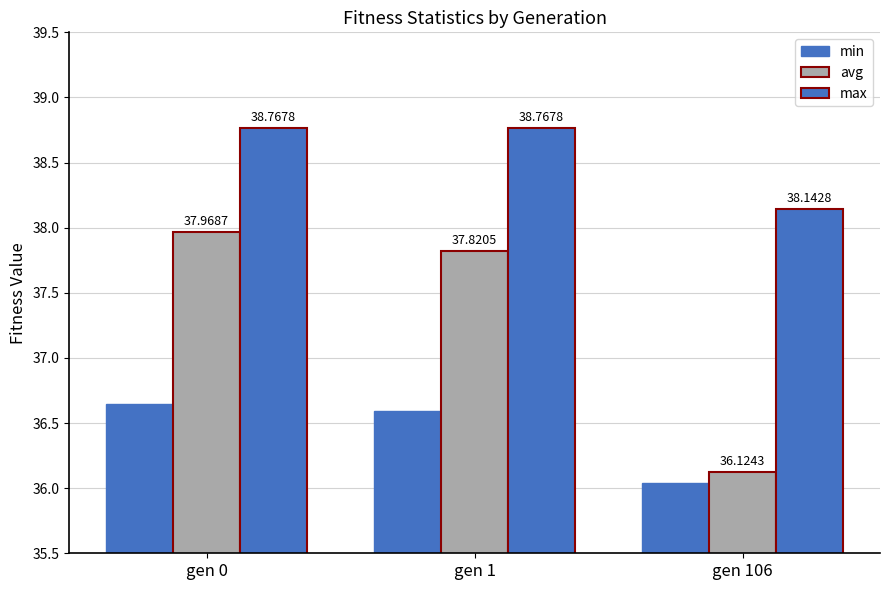

Count the number of categories in the chart.

3